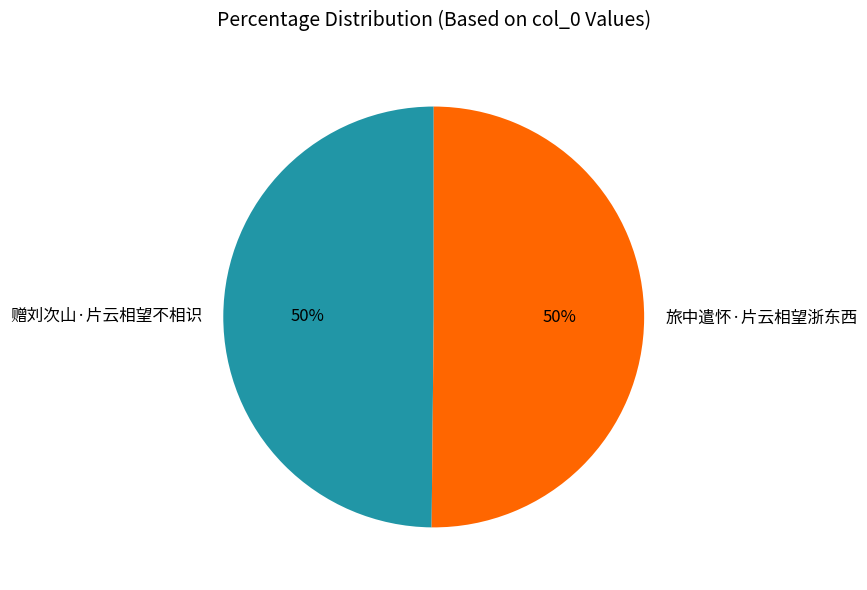

To the nearest percent, what portion does 旅中遣怀·片云相望浙东西 represent?

50%